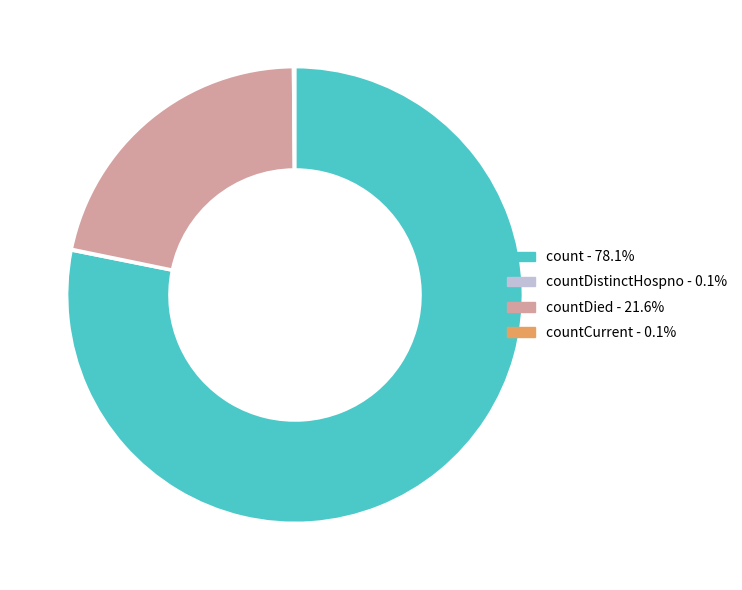

Does any single category account for the majority?

Yes